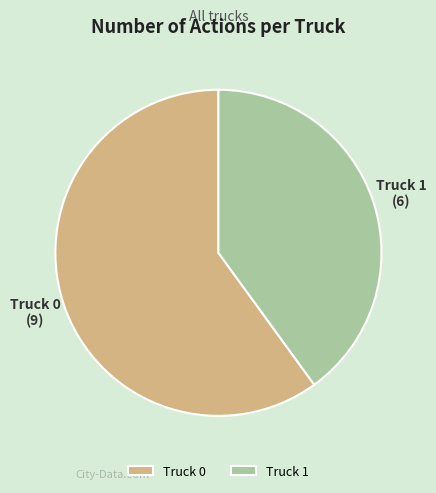

Approximately how many times larger is the value at Truck 0 compared to Truck 1?

1.5